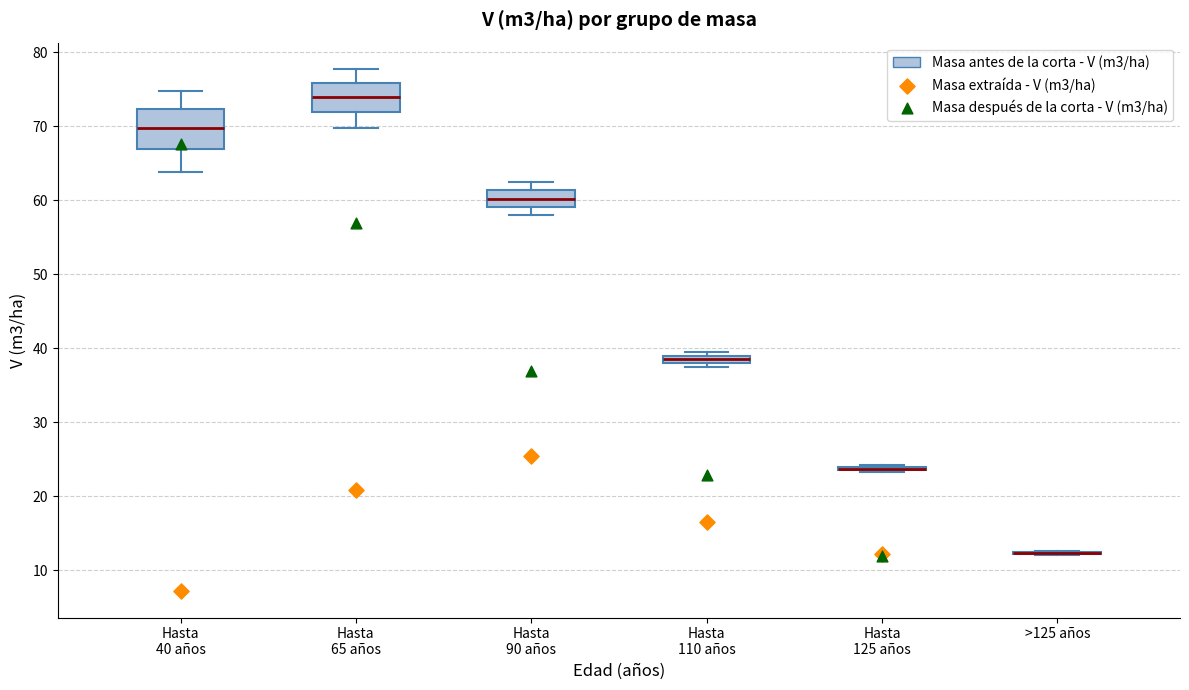

Where does the lower whisker of the box for Hasta 65 años end on the y-axis? The values are not printed on the chart, so give them approximately, as read against the axis.

70